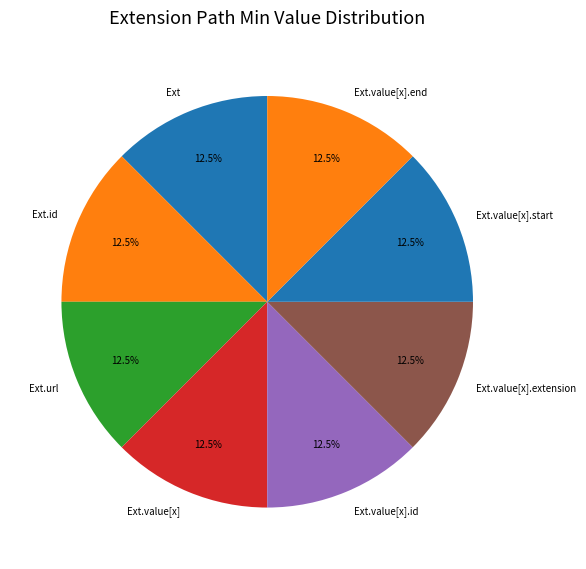

Combined, do Ext.value[x].extension and Ext.value[x].id account for over 50%?

No